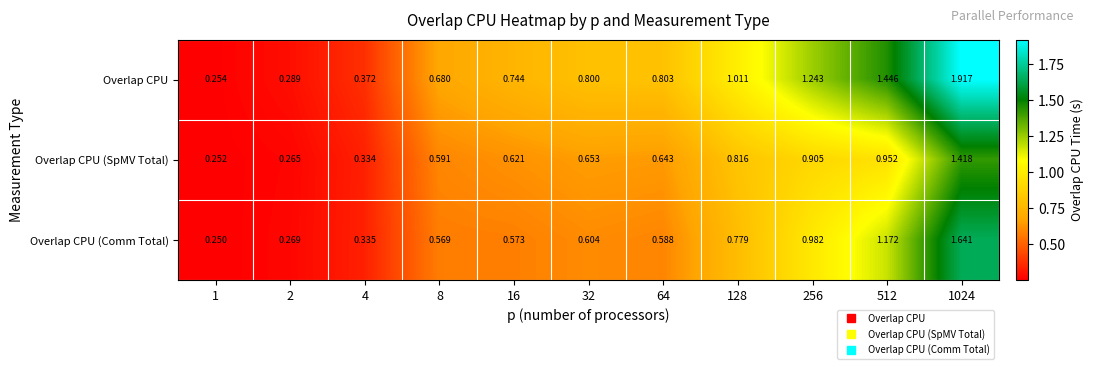

Which series has the largest range (max minus min)?

Overlap CPU